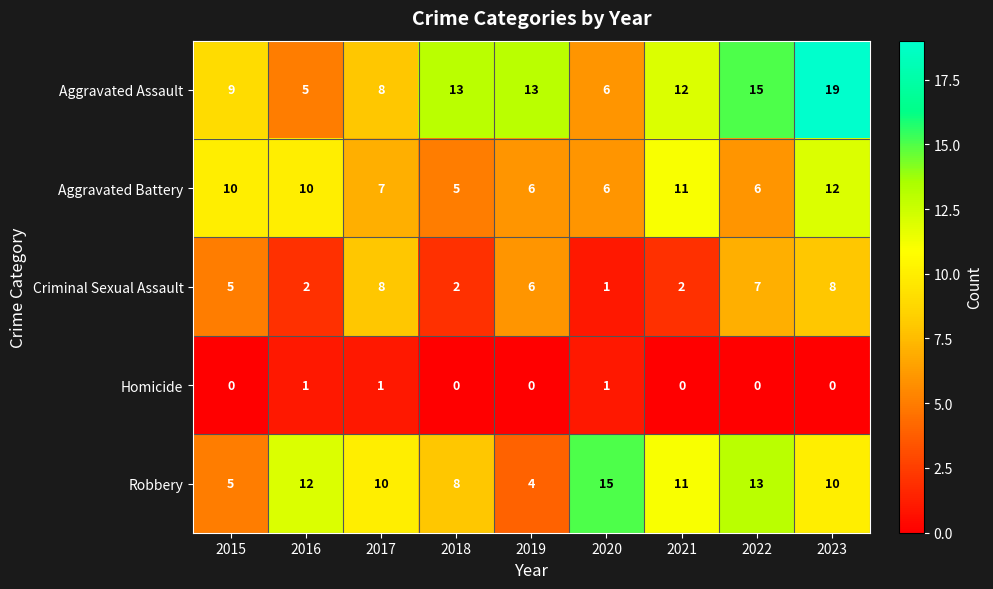

True or false: Aggravated Assault has a value of 11 at 2017.

False